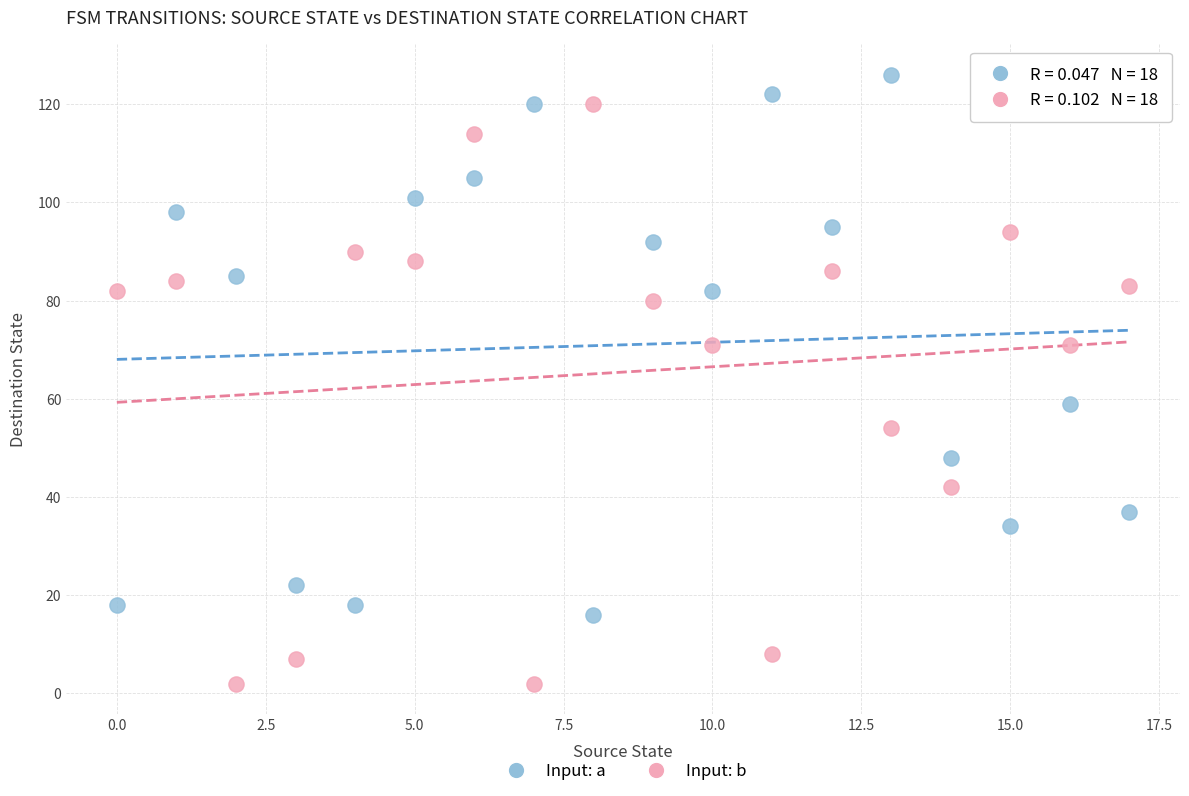

In the Input: b series, what Y value is closest to 61?

54